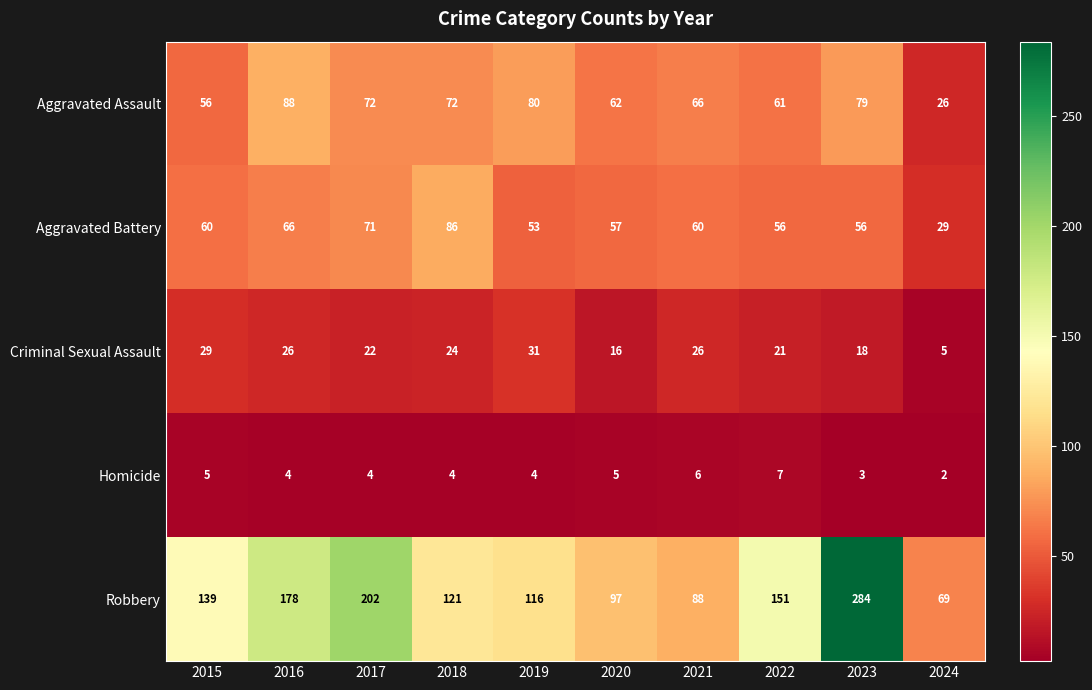

Which label corresponds to the smallest value in the chart?

2024